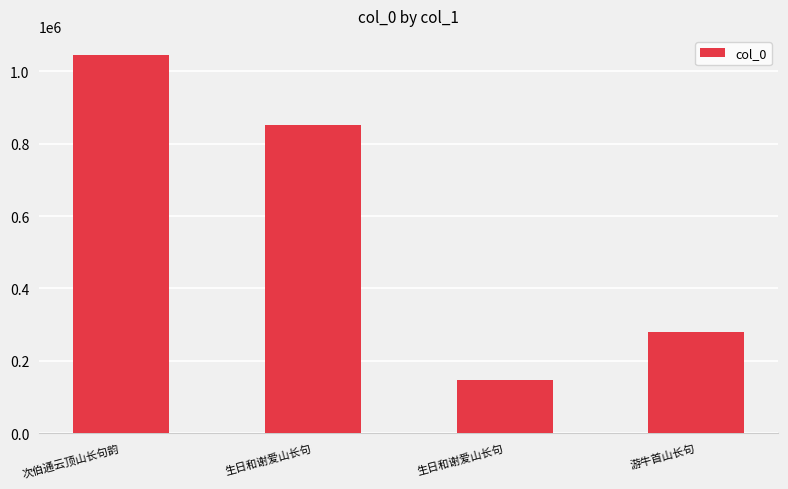

Reading left to right, list all the values displayed in this chart.

1045795	851477	146124	280611